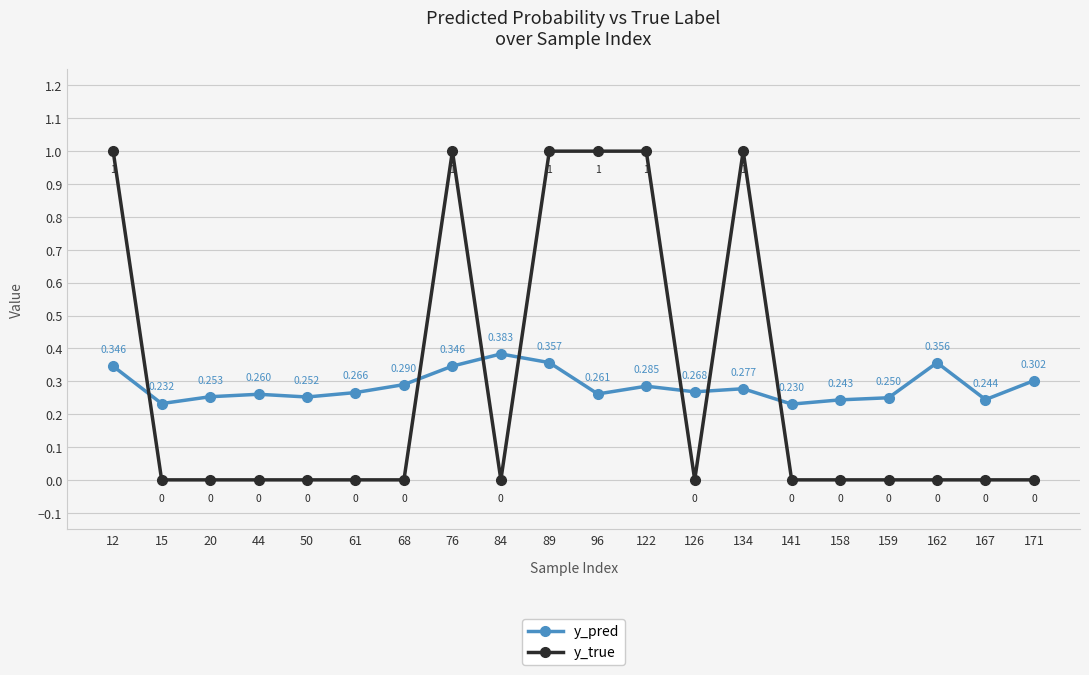

What is the difference between the second highest and minimum values in the y_true series?

1.0